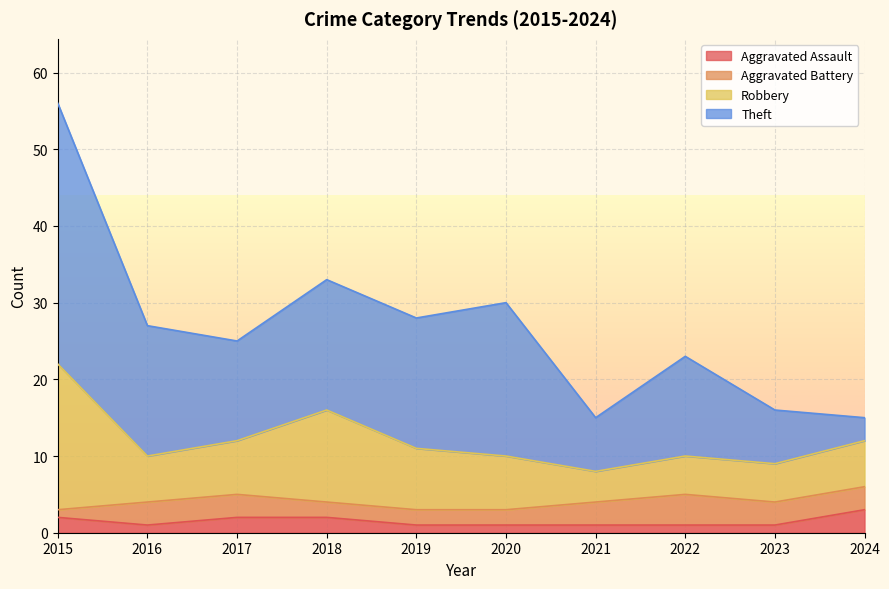

Which series has the largest range (max minus min)?

Theft